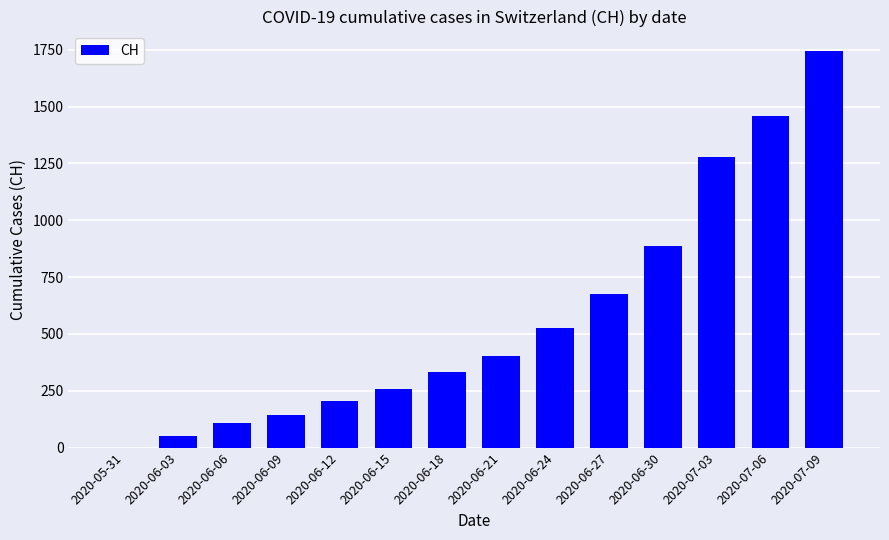

Is it true that the value at 2020-06-15 is 257?

True